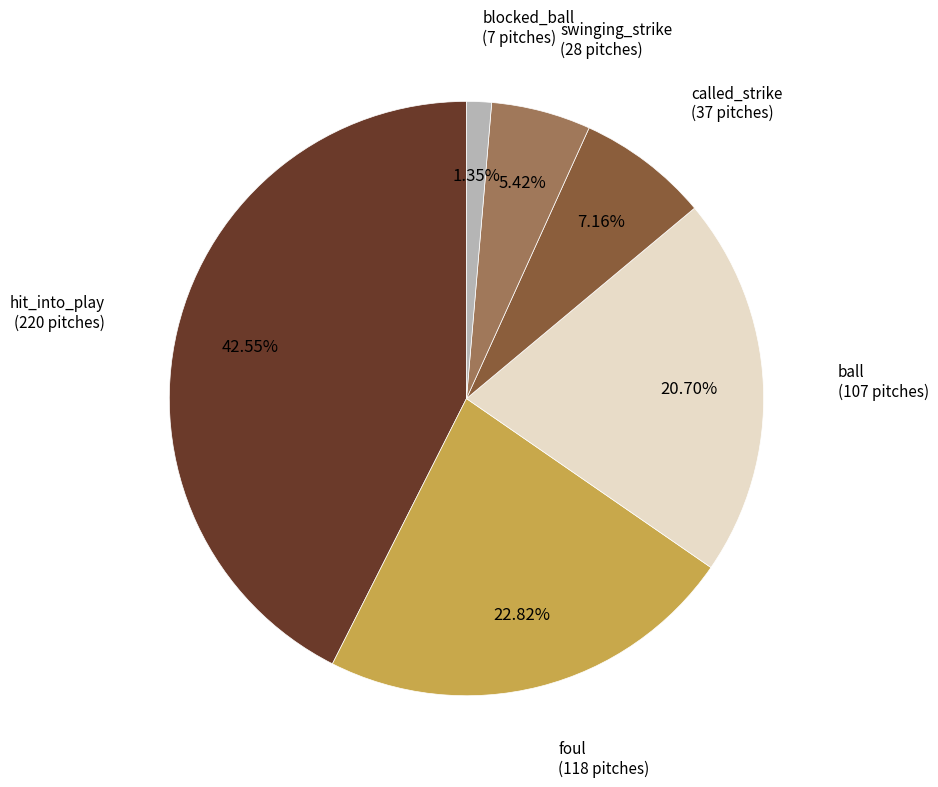

Is there any slice that represents more than half of the pie?

No